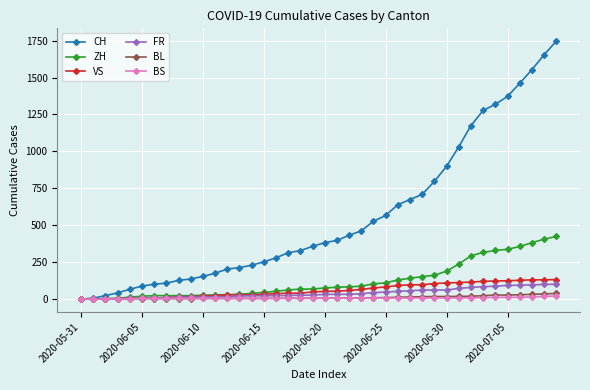

Which series has the largest range (max minus min)?

CH